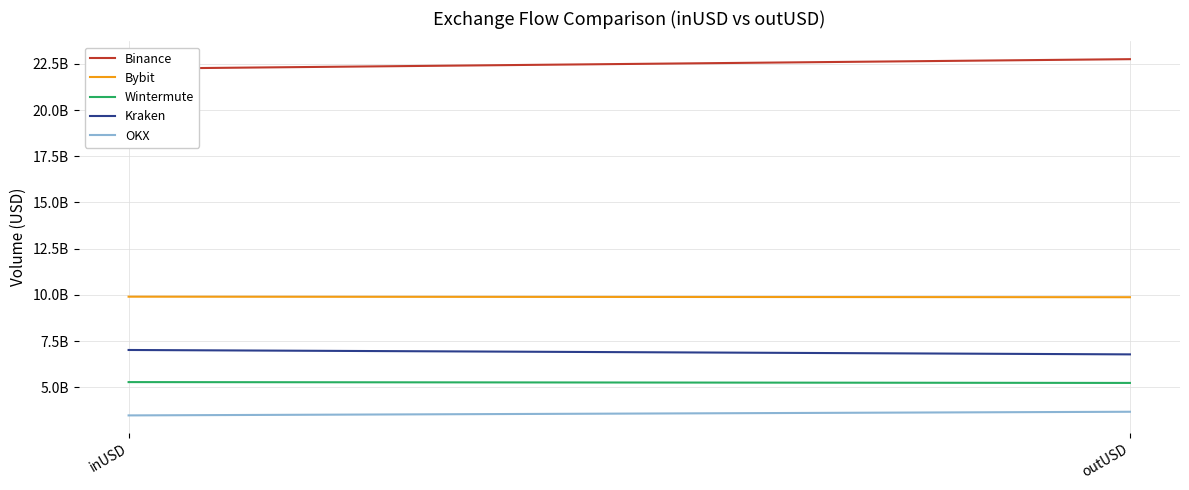

The value of Binance at inUSD is 22240418293.3. True or false?

True